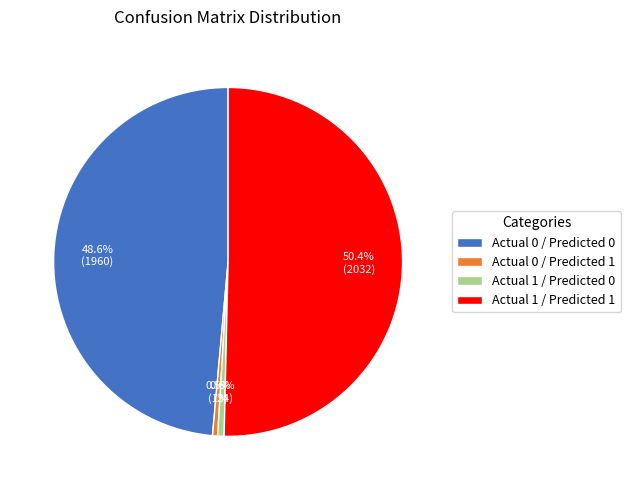

Which category has the biggest portion of the pie?

Actual 1 / Predicted 1